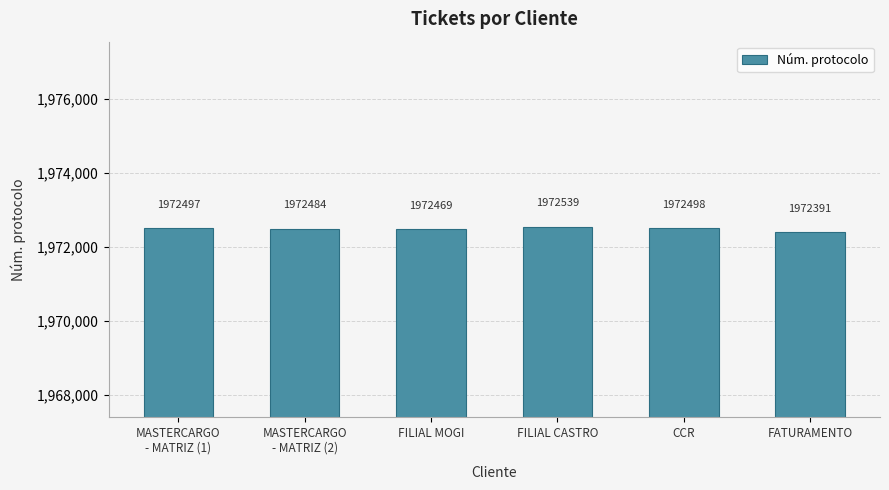

How many values are below 1972497?

3